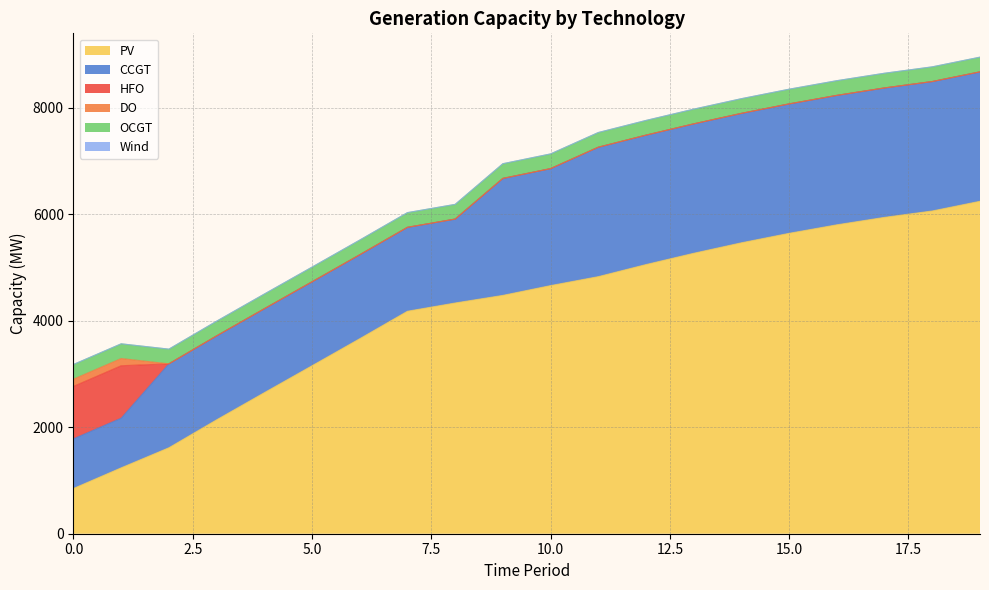

Reading left to right, extract all data points from this chart.

PV: 850	1238	1615	2140	2650	3156	3664	4180	4335	4478	4662	4830	5057	5269	5466	5644	5804	5944	6064	6246
CCGT: 933	933	1577	1577	1577	1577	1577	1577	1577	2198	2198	2432	2432	2432	2432	2432	2432	2432	2432	2432
HFO: 985	985	0	0	0	0	0	0	0	0	0	0	0	0	0	0	0	0	0	0
DO: 136	136	0	0	0	0	0	0	0	0	0	0	0	0	0	0	0	0	0	0
OCGT: 276	276	276	276	276	276	276	276	276	276	276	276	276	276	276	276	276	276	276	276
Wind: 0	0	0	0	0	0	0	0	0	0	0	0	0	0	0	0	0	0	0	0